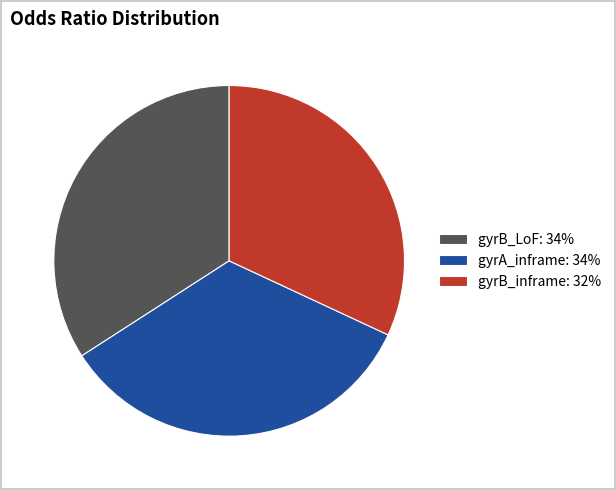

Is there a majority slice in this chart?

No